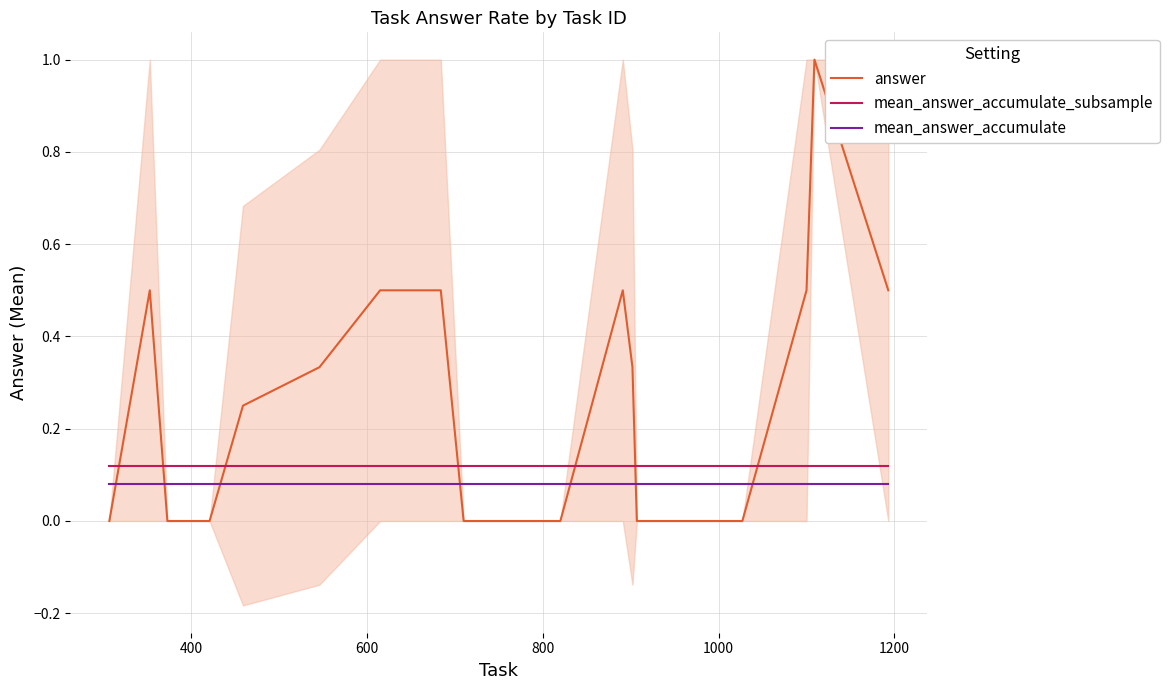

How many positive values does the answer series have?

11